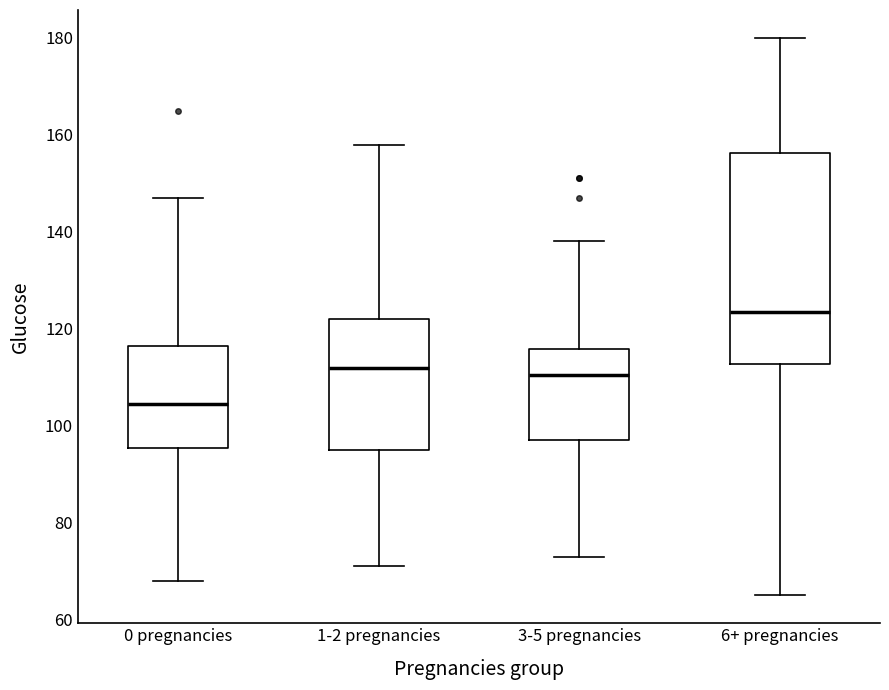

Which box has the lowest median line?

0 pregnancies